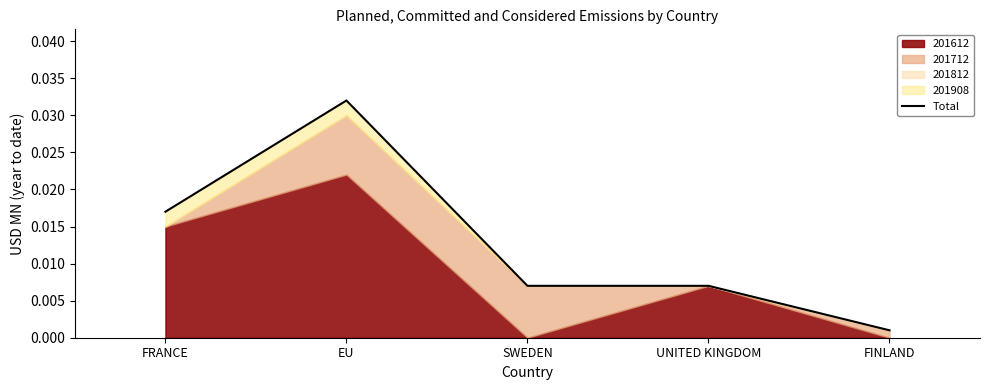

How many lines are shown in the chart?

1